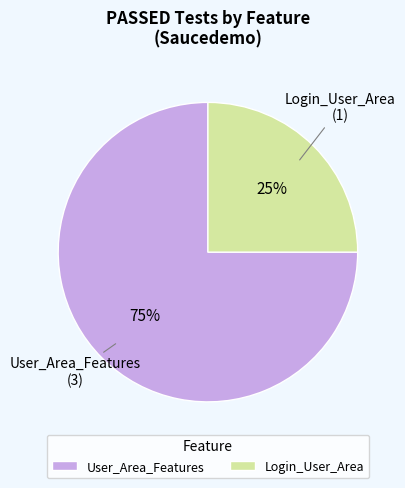

Which category has the biggest portion of the pie?

User_Area_Features